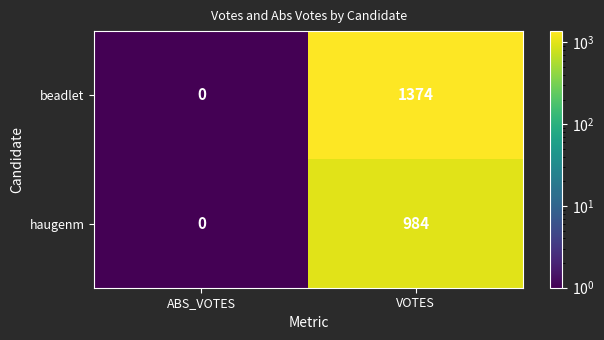

What is the total value across all series at ABS_VOTES?

0